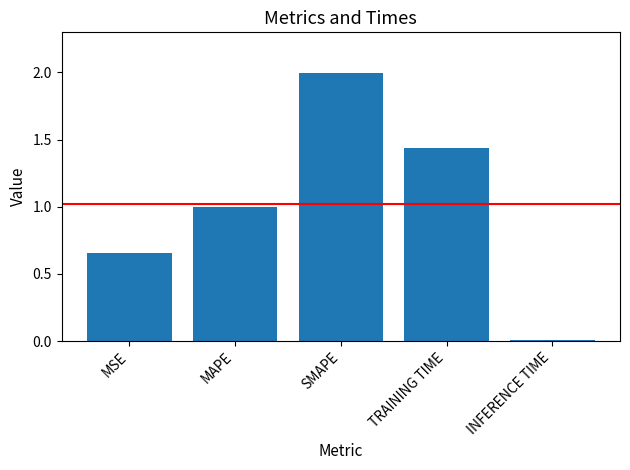

The value at TRAINING TIME is 2.1. True or false?

False